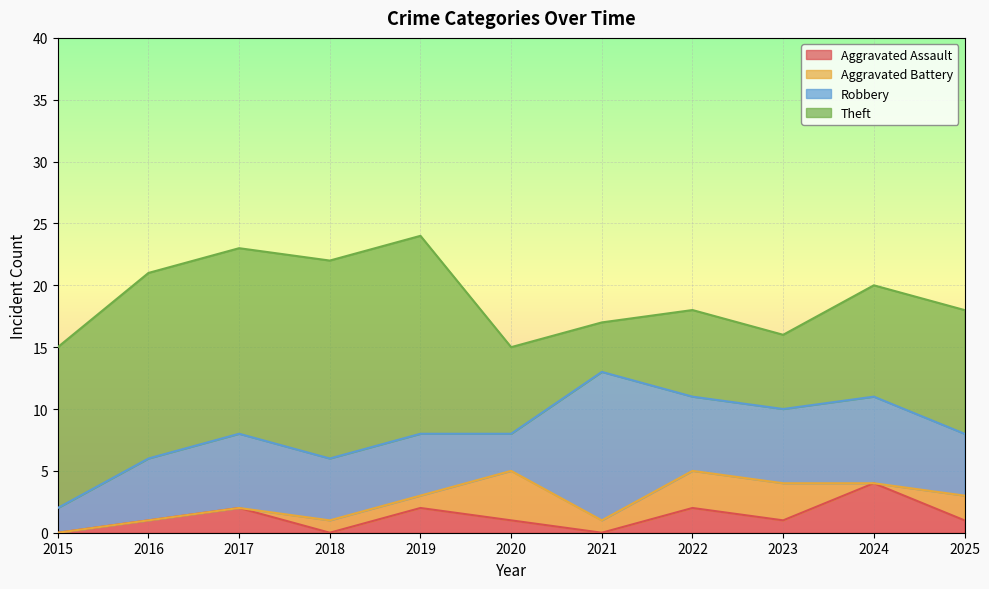

What is the average value of the Robbery series?

6